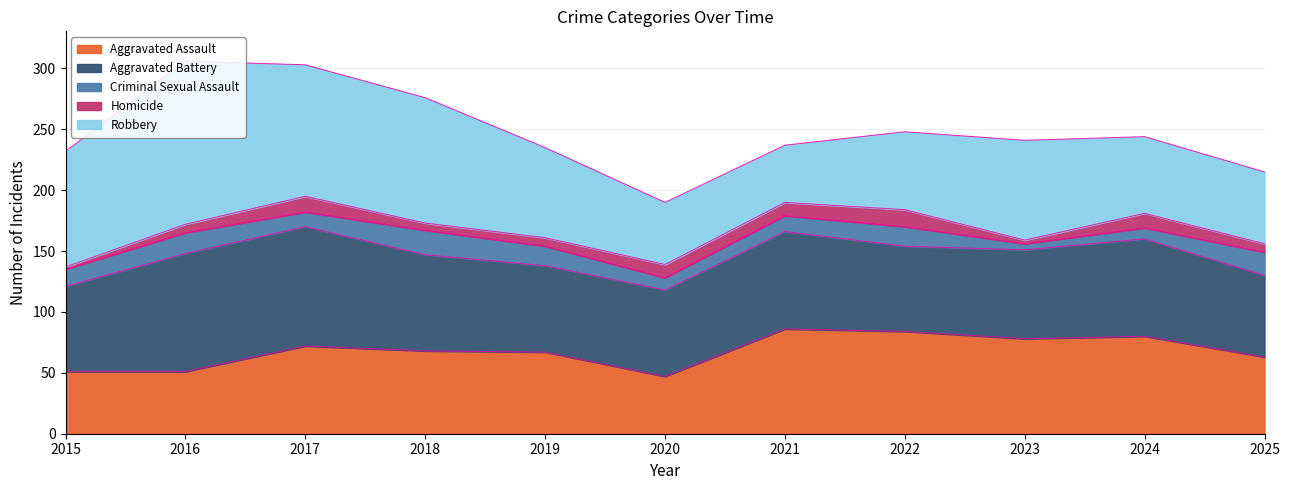

Count the number of data series in this chart.

5